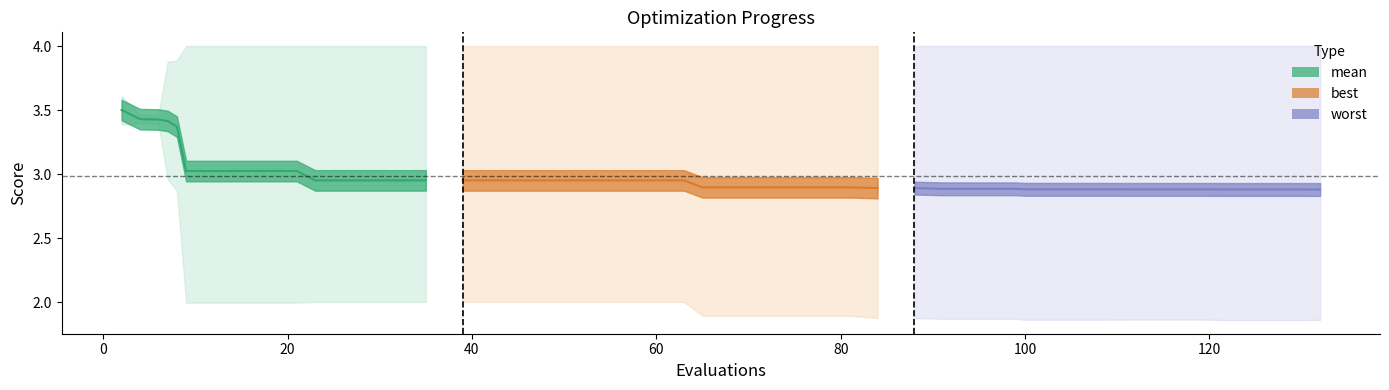

What is the sum of all mean values?

119.5